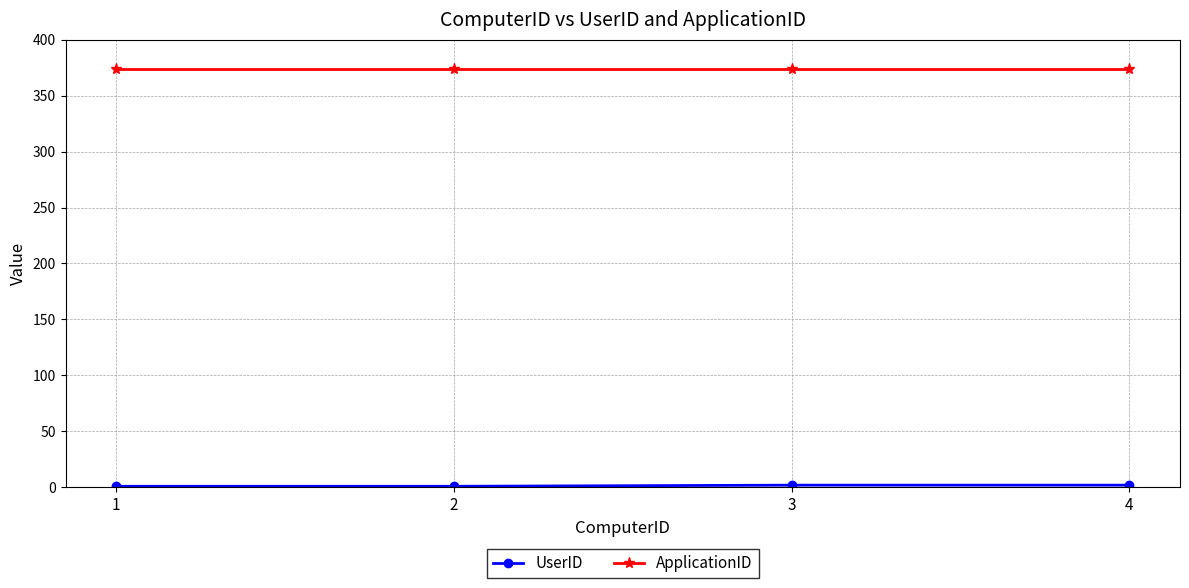

What is the maximum value shown in the chart?

374